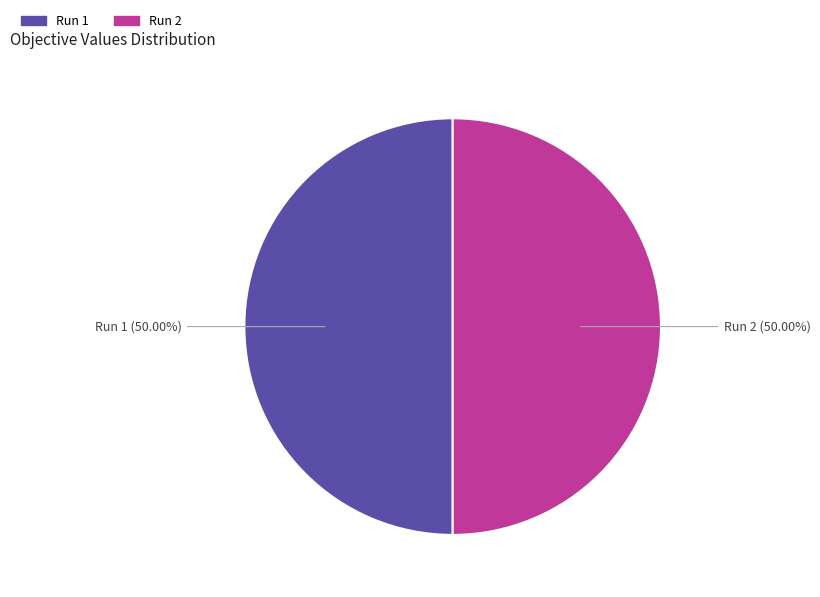

How many slices are in this pie chart?

2